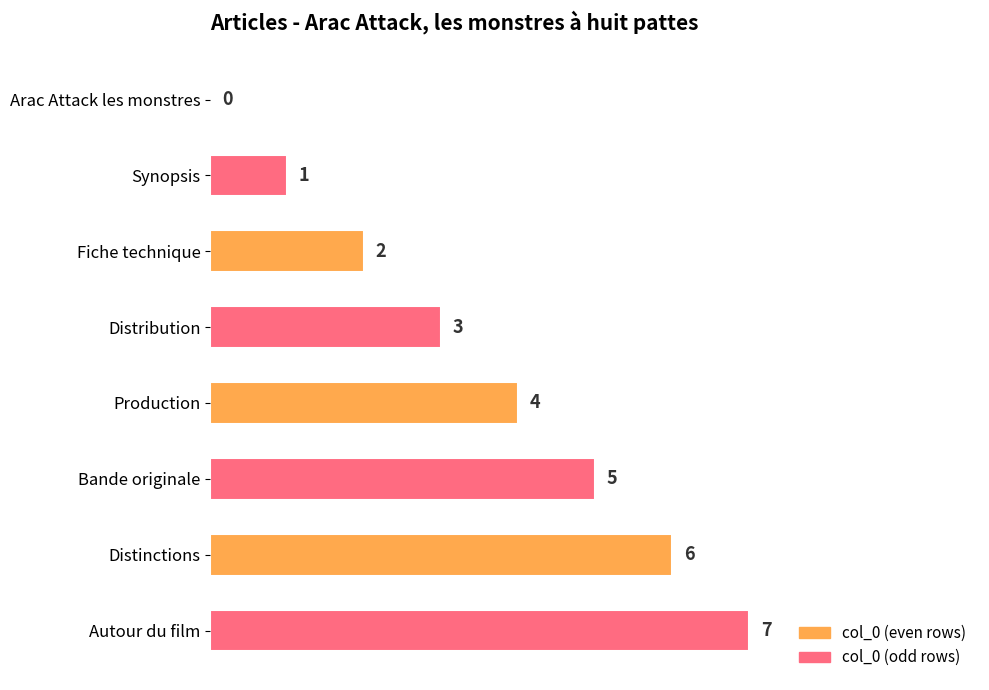

Which has a higher value, Bande originale or Production?

Bande originale